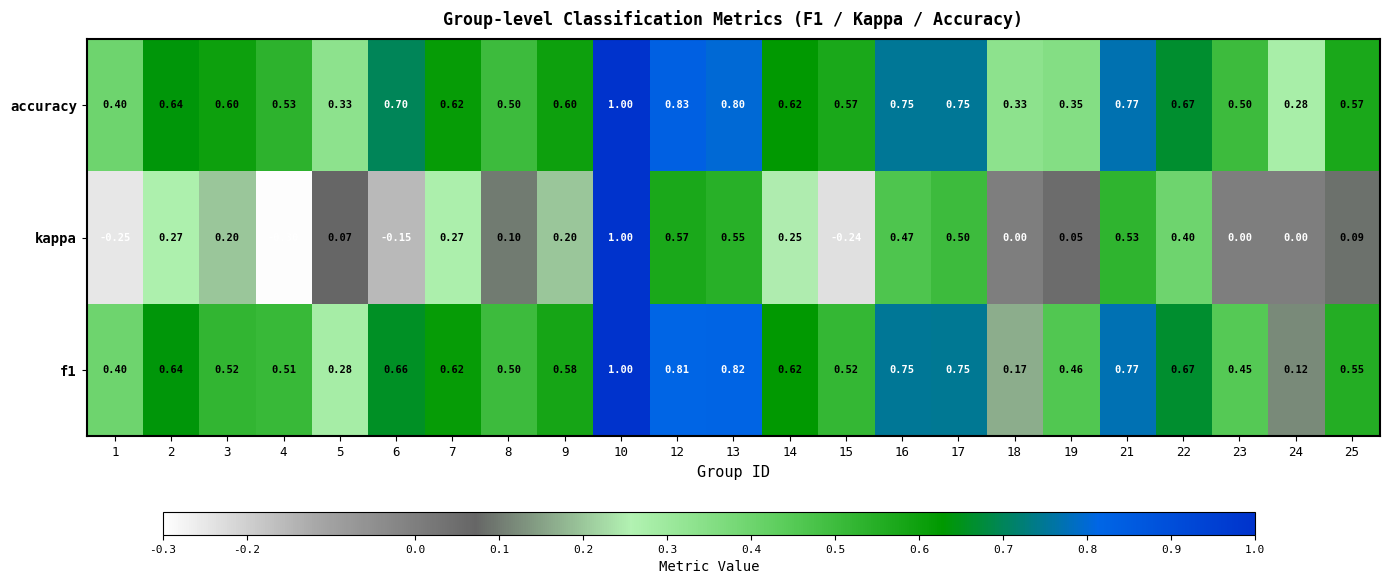

Between 12 and 13, which series saw the biggest shift?

accuracy